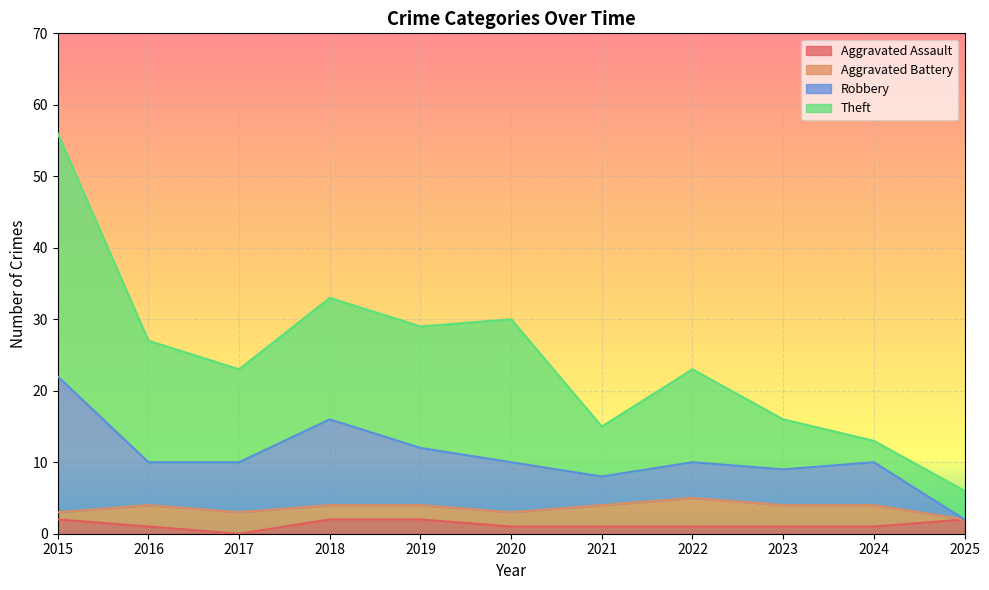

Is it true that Aggravated Assault equals 1 at 2016?

True